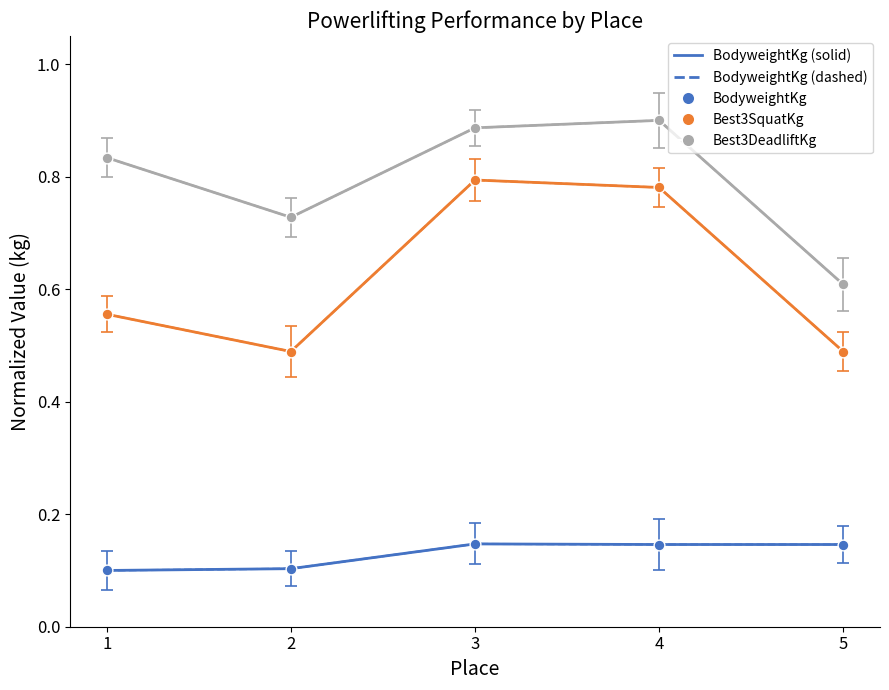

At which category is the sum across all series the highest?

3